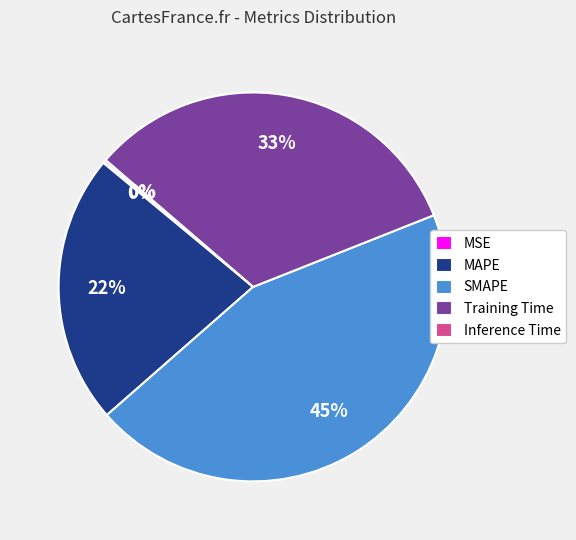

Is there any slice that represents more than half of the pie?

No